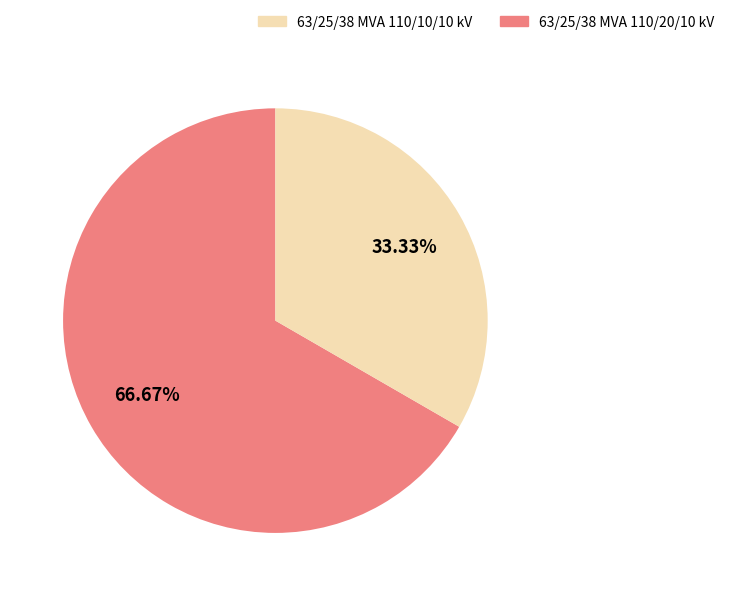

Is there any slice that represents more than half of the pie?

Yes